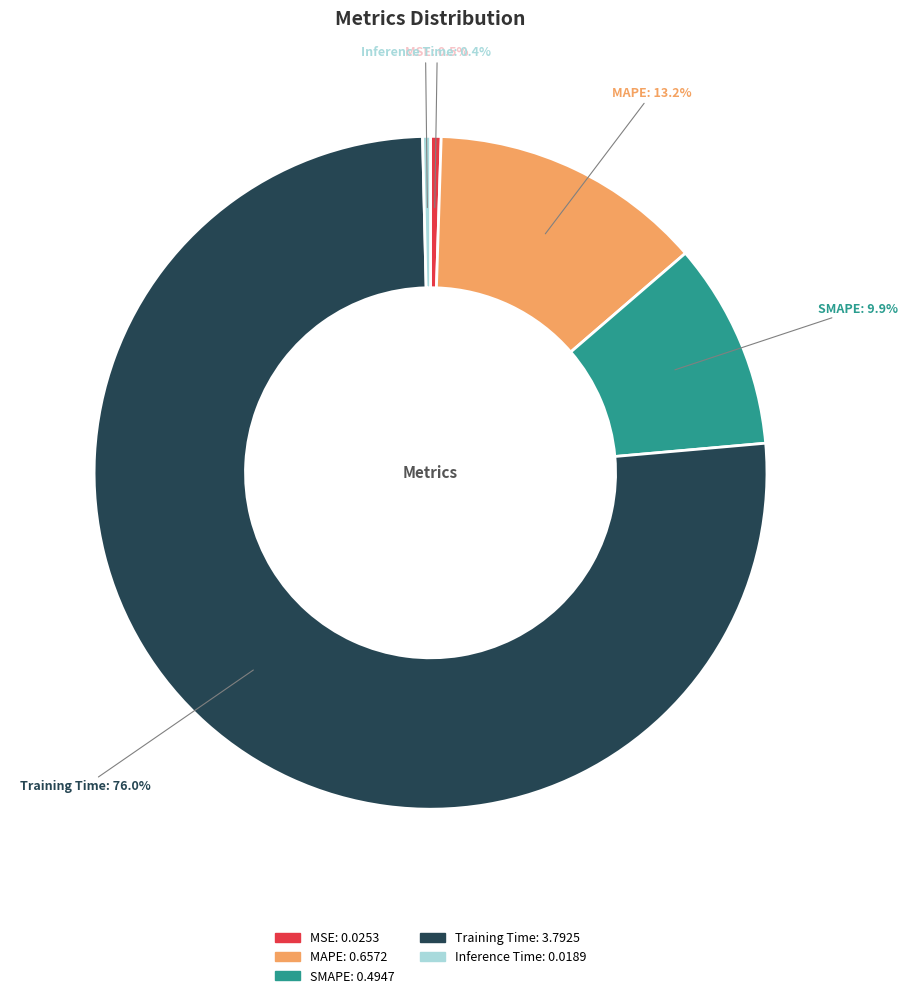

To the nearest percent, what is the difference between the largest and smallest slice percentages?

76%